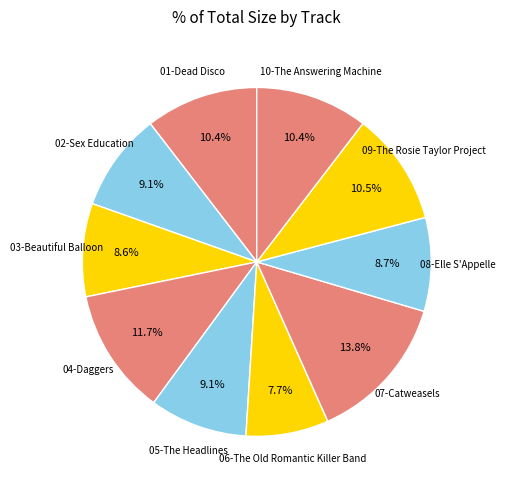

Is there any slice that represents more than half of the pie?

No